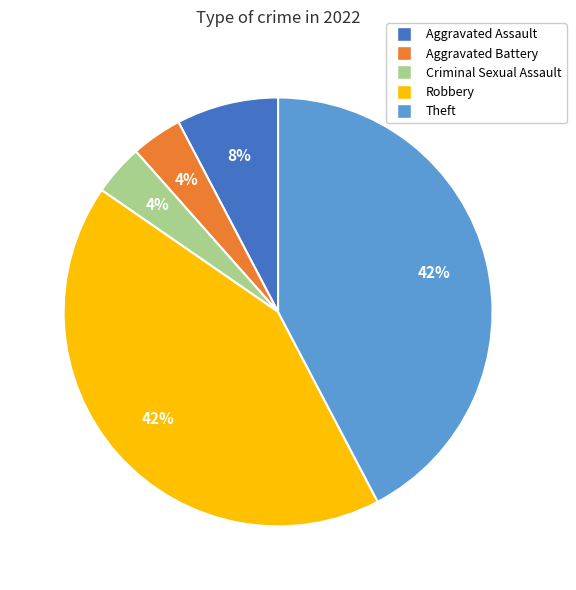

Do Robbery and Aggravated Battery together represent more than half of the pie?

No